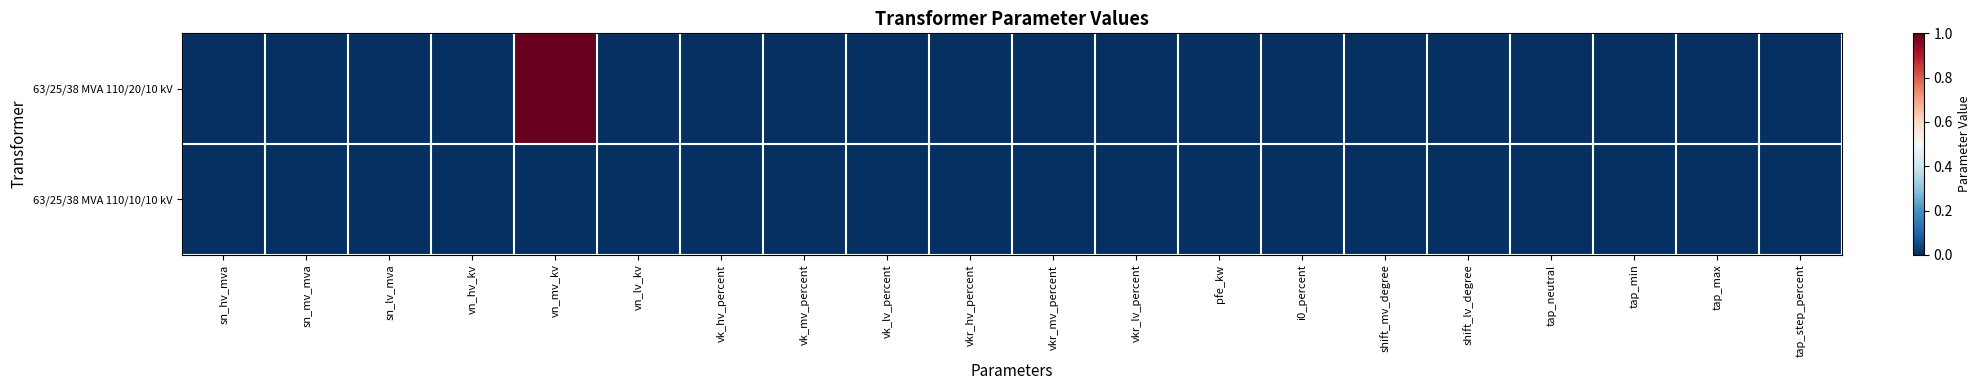

Reading right to left, extract all data points from this chart.

63/25/38 MVA 110/20/10 kV: tap_step_percent=0	tap_max=0	tap_min=0	tap_neutral=0	shift_lv_degree=0	shift_mv_degree=0	i0_percent=0	pfe_kw=0	vkr_lv_percent=0	vkr_mv_percent=0	vkr_hv_percent=0	vk_lv_percent=0	vk_mv_percent=0	vk_hv_percent=0	vn_lv_kv=0	vn_mv_kv=1	vn_hv_kv=0	sn_lv_mva=0	sn_mv_mva=0	sn_hv_mva=0
63/25/38 MVA 110/10/10 kV: tap_step_percent=0	tap_max=0	tap_min=0	tap_neutral=0	shift_lv_degree=0	shift_mv_degree=0	i0_percent=0	pfe_kw=0	vkr_lv_percent=0	vkr_mv_percent=0	vkr_hv_percent=0	vk_lv_percent=0	vk_mv_percent=0	vk_hv_percent=0	vn_lv_kv=0	vn_mv_kv=0	vn_hv_kv=0	sn_lv_mva=0	sn_mv_mva=0	sn_hv_mva=0